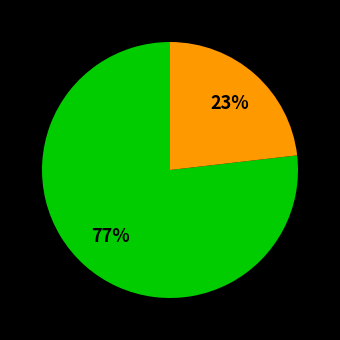

Is there any slice that represents more than half of the pie?

Yes